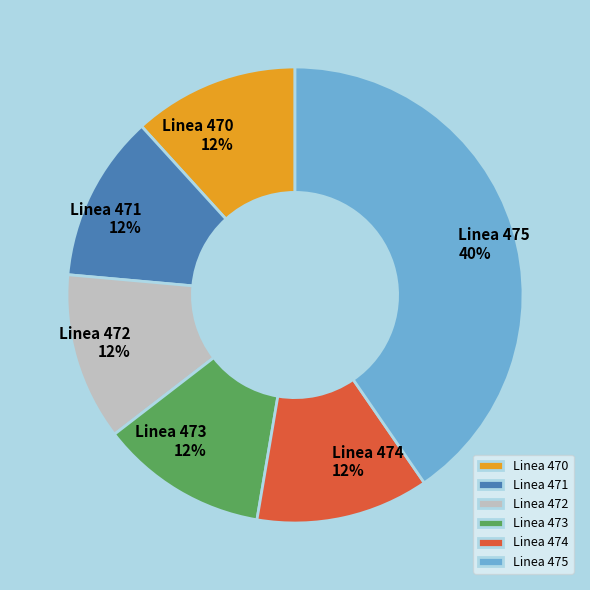

Combined, do Linea 471 and Linea 470 account for over 50%?

No